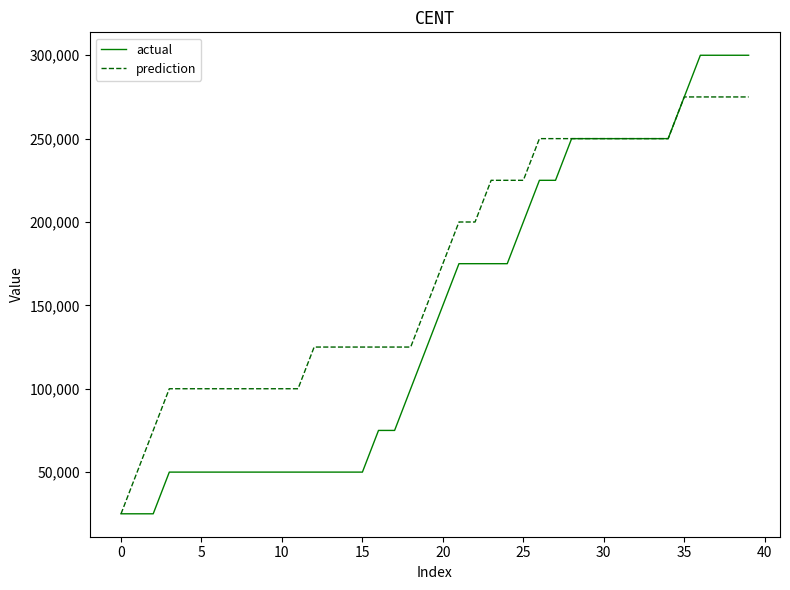

What is the sum of all actual values?

5825000